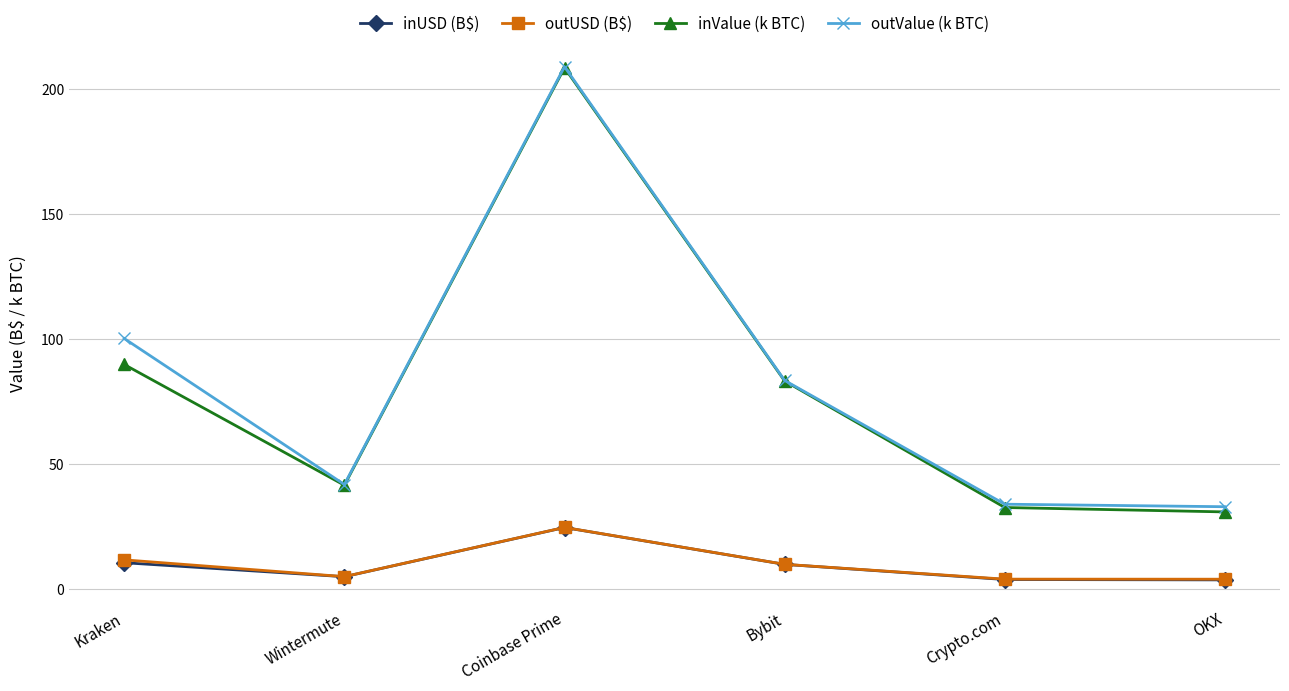

How many series are shown in this chart?

4